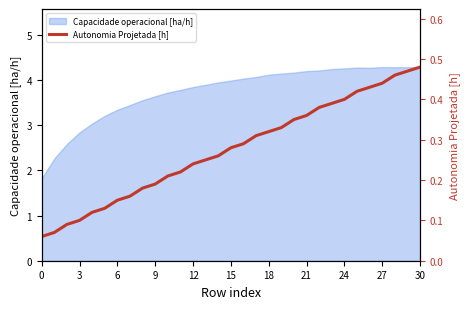

True or false: the data has more than 0 interior local peaks.

False